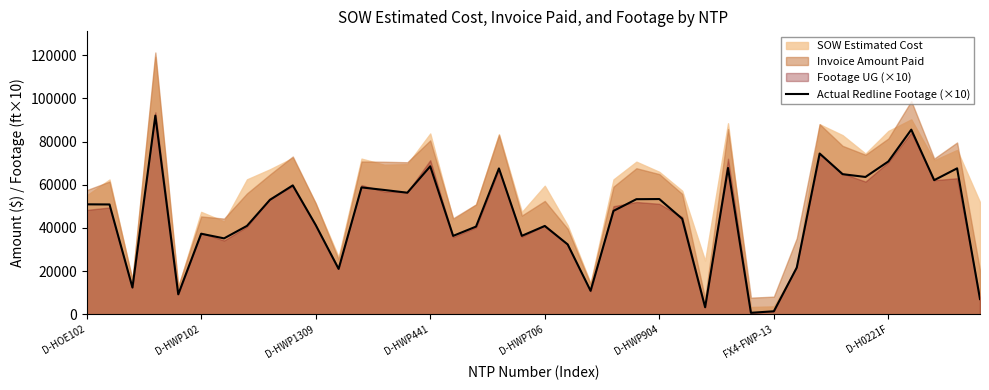

The value at 18 is 35450. True or false?

False